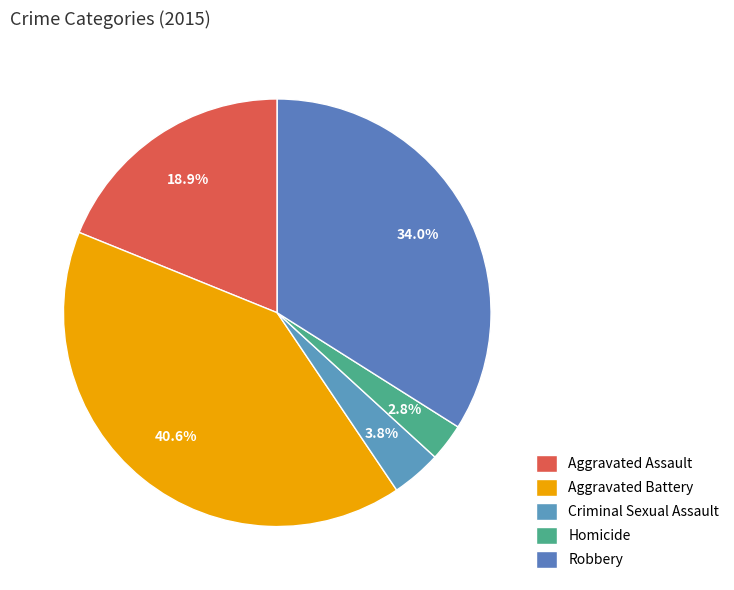

Approximately how many times larger is the value at Homicide compared to Aggravated Battery?

0.1